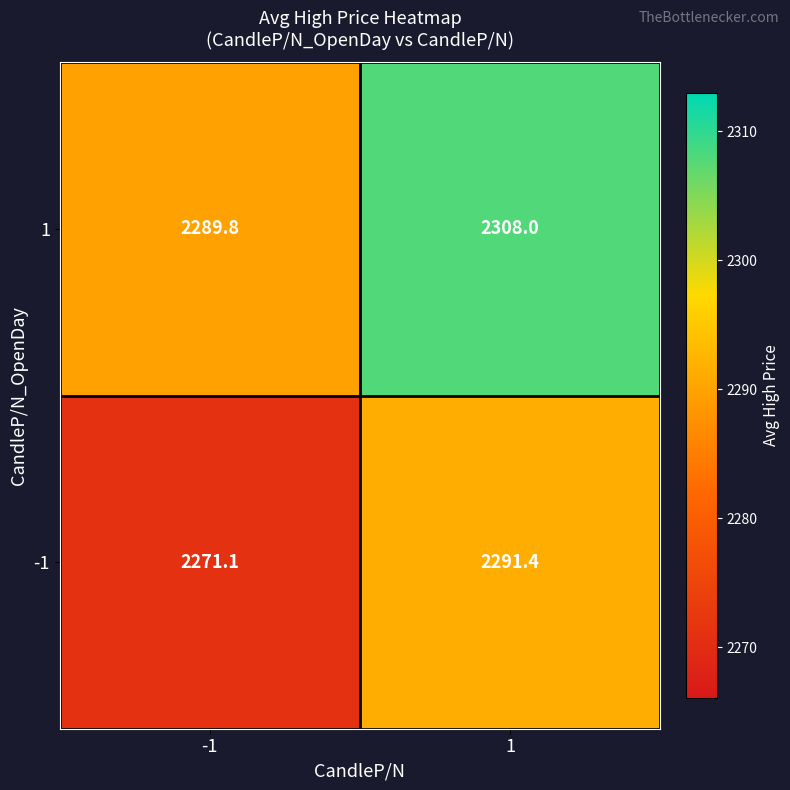

Which series has the widest spread of values?

-1